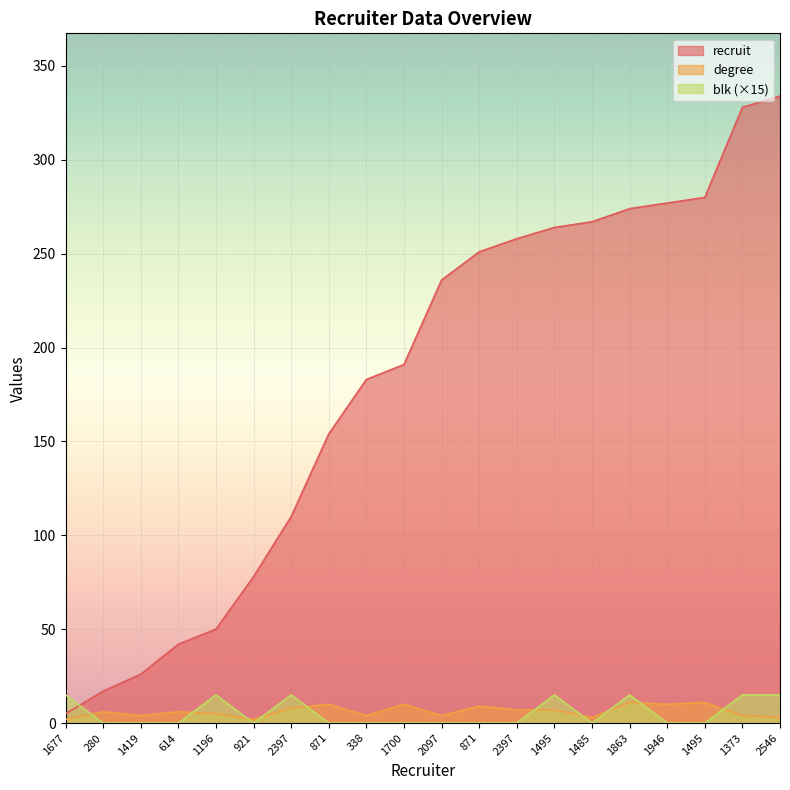

How many data points in degree are above 6?

9